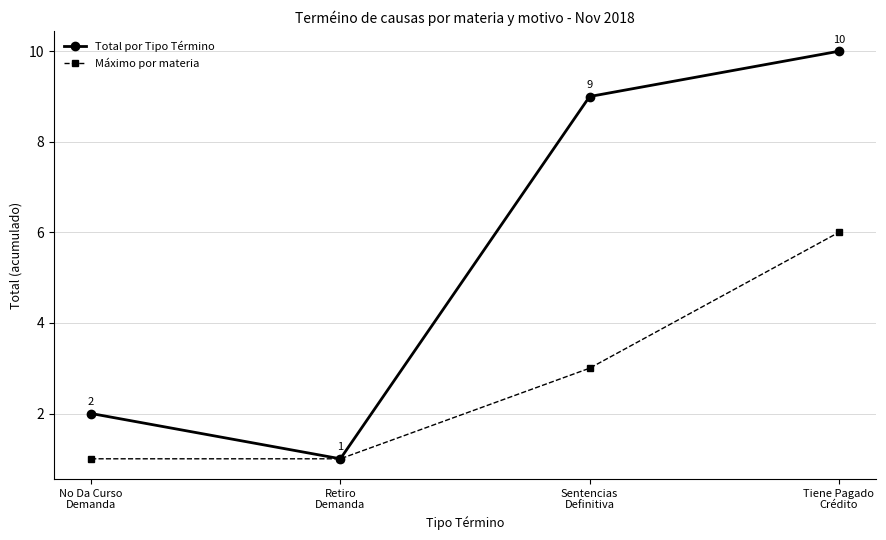

Which label corresponds to the largest value in the chart?

Tiene Pagado
Crédito